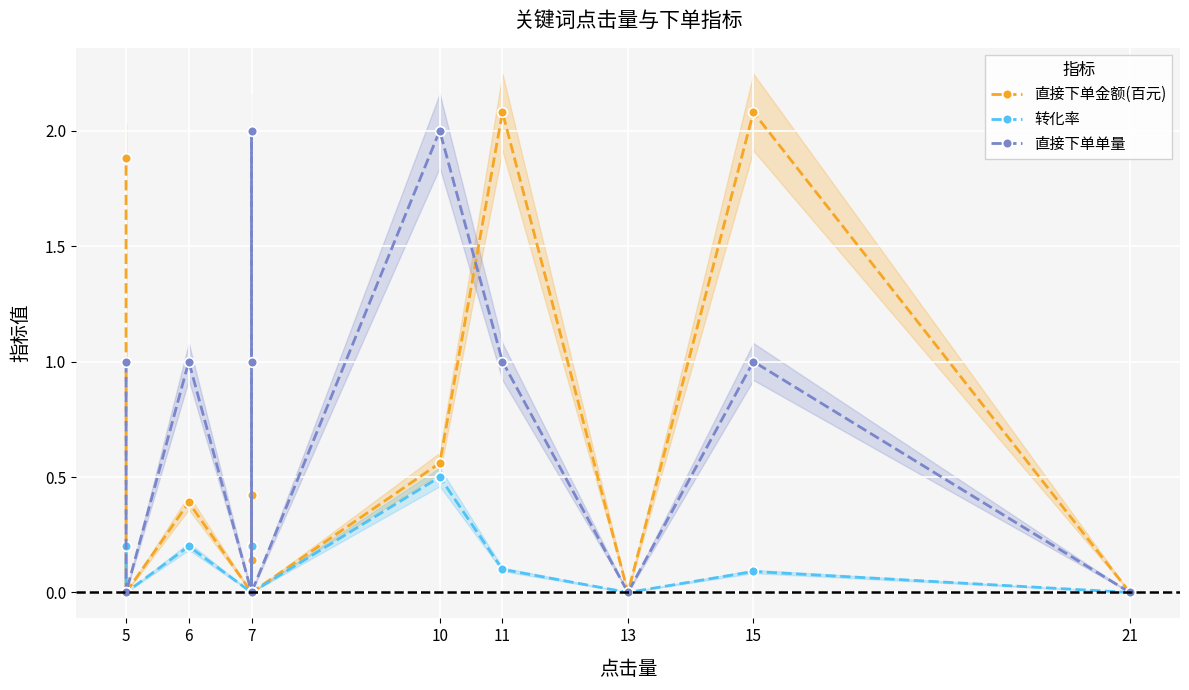

Which series has the largest total across all categories?

直接下单单量